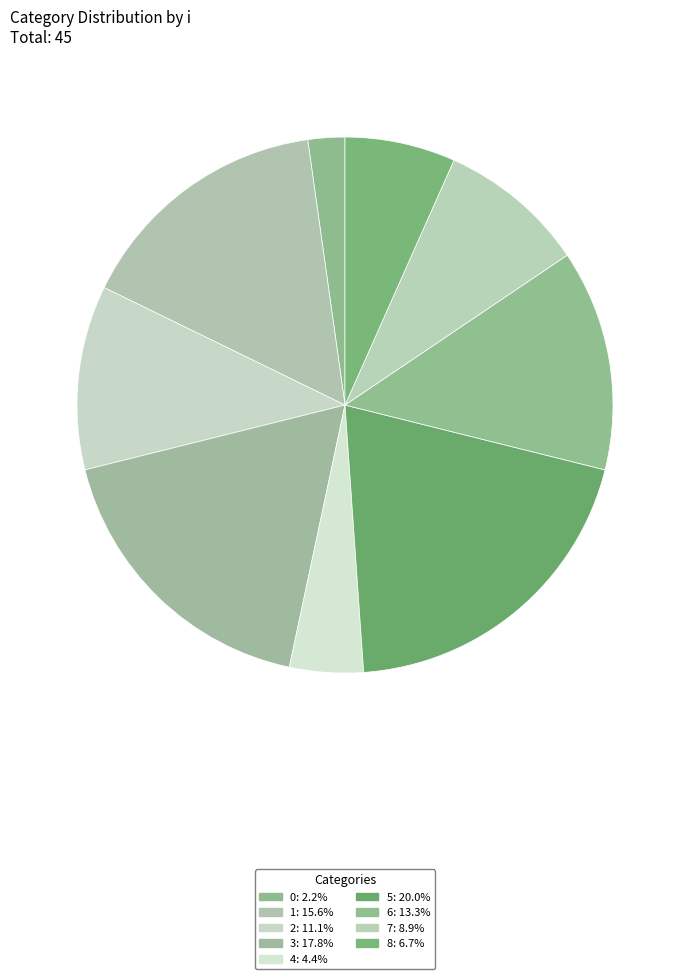

How many slices are in this pie chart?

9